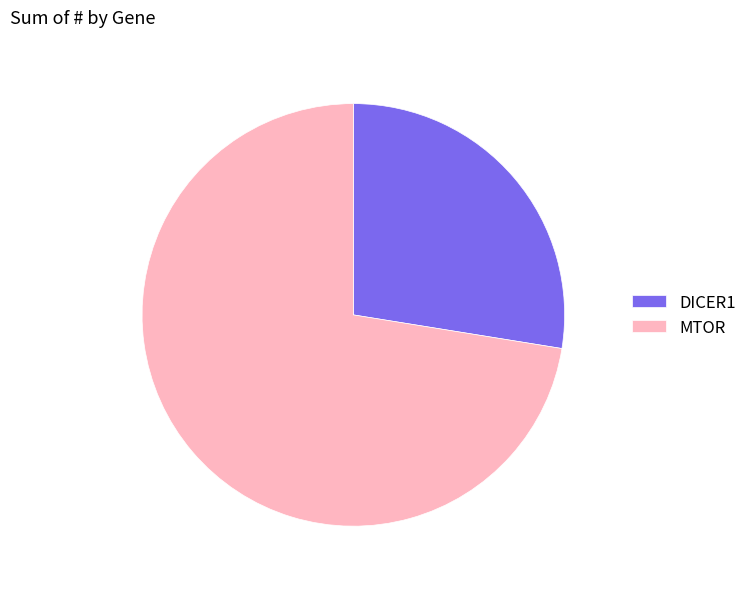

What is the ratio of the value at MTOR to the value at DICER1?

2.6